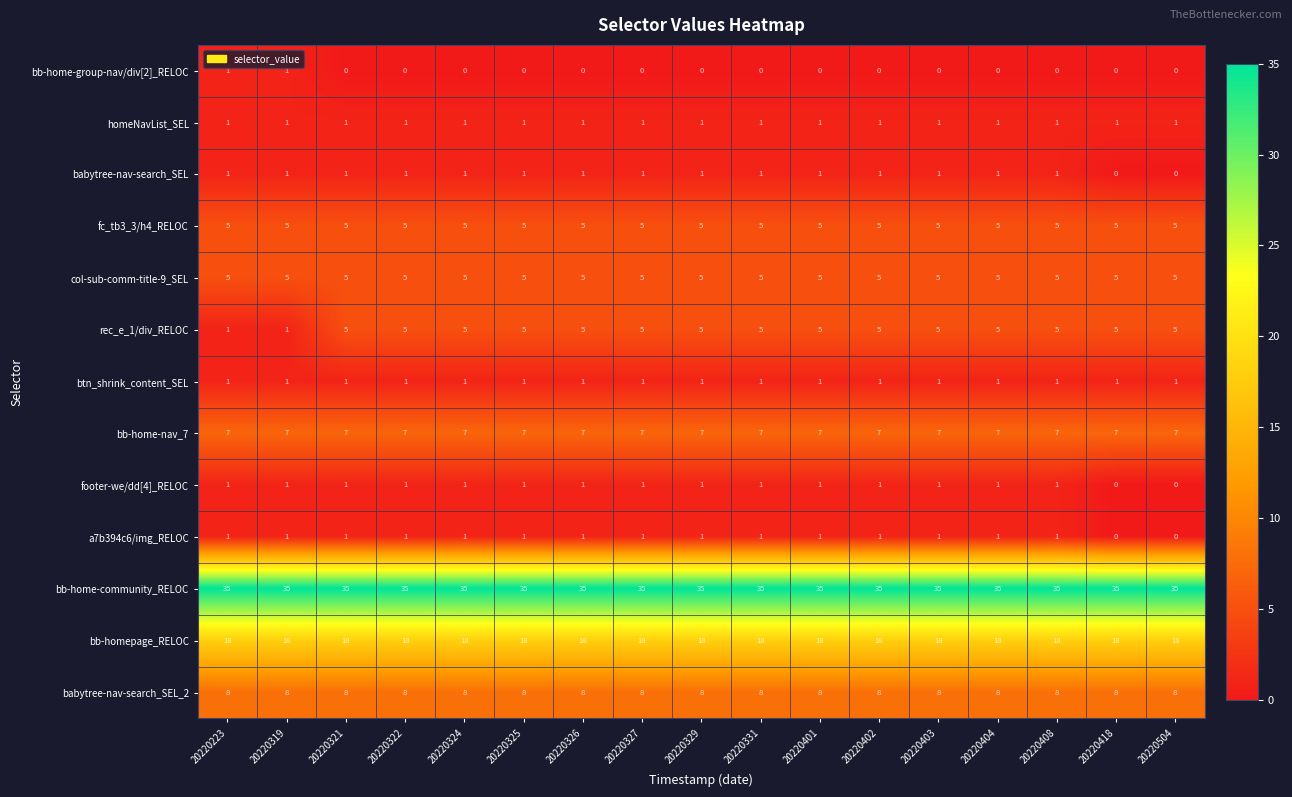

Which series changed the most between 20220319 and 20220401?

rec_e_1/div_RELOC